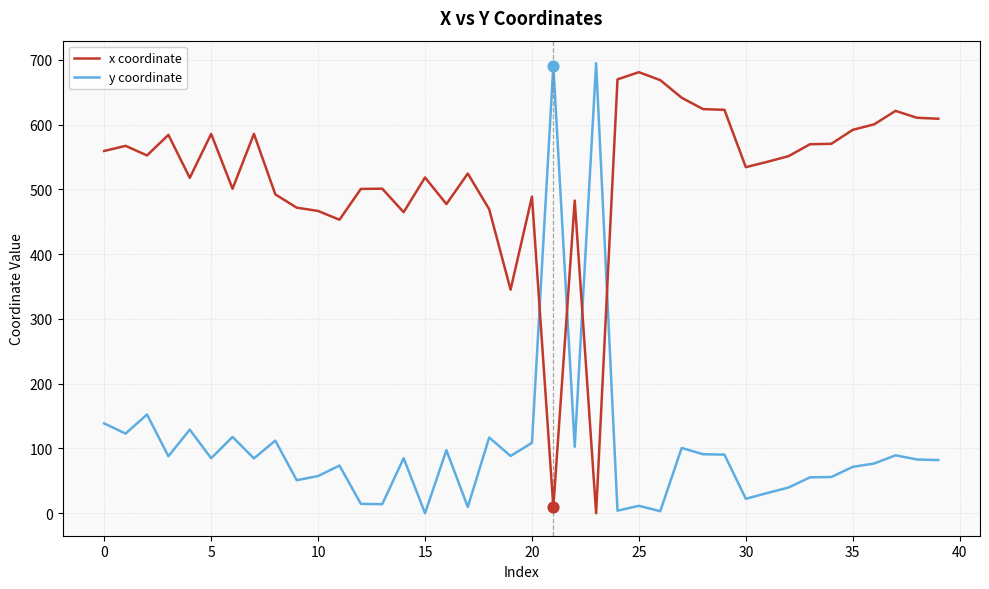

Which series has the largest total across all categories?

x coordinate